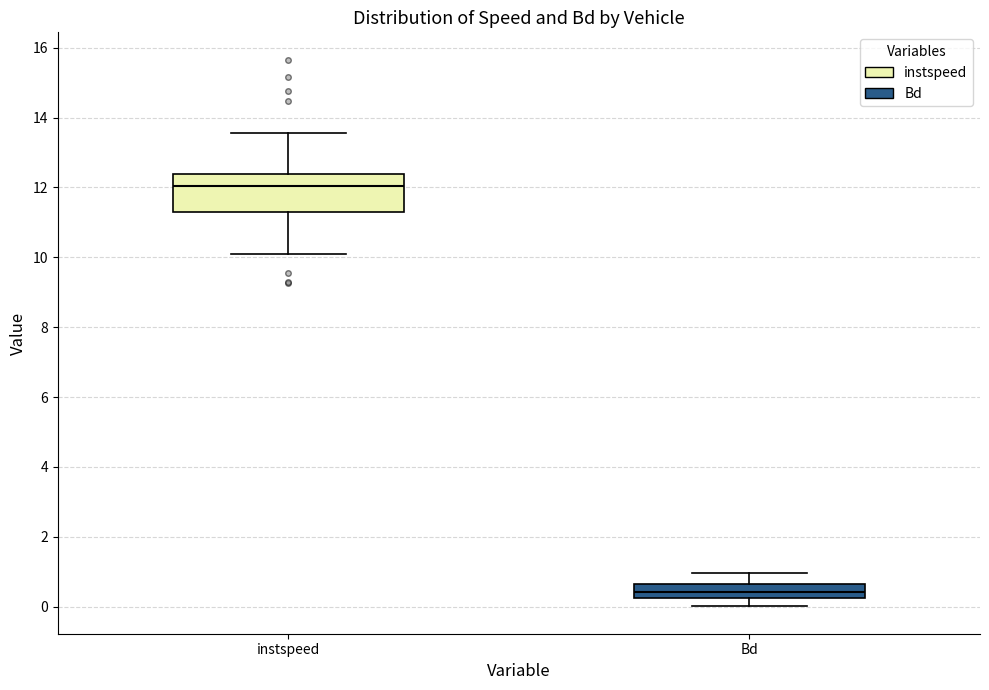

Where does the upper whisker of the box for instspeed end on the y-axis? The values are not printed on the chart, so give them approximately, as read against the axis.

13.6